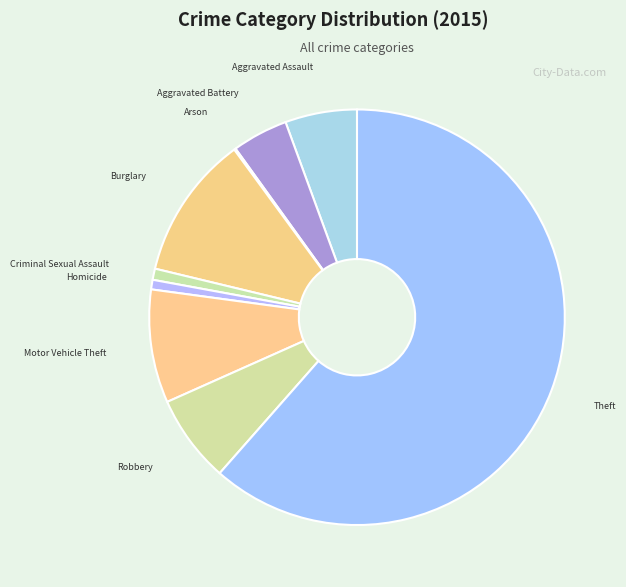

Which category accounts for the majority?

Theft